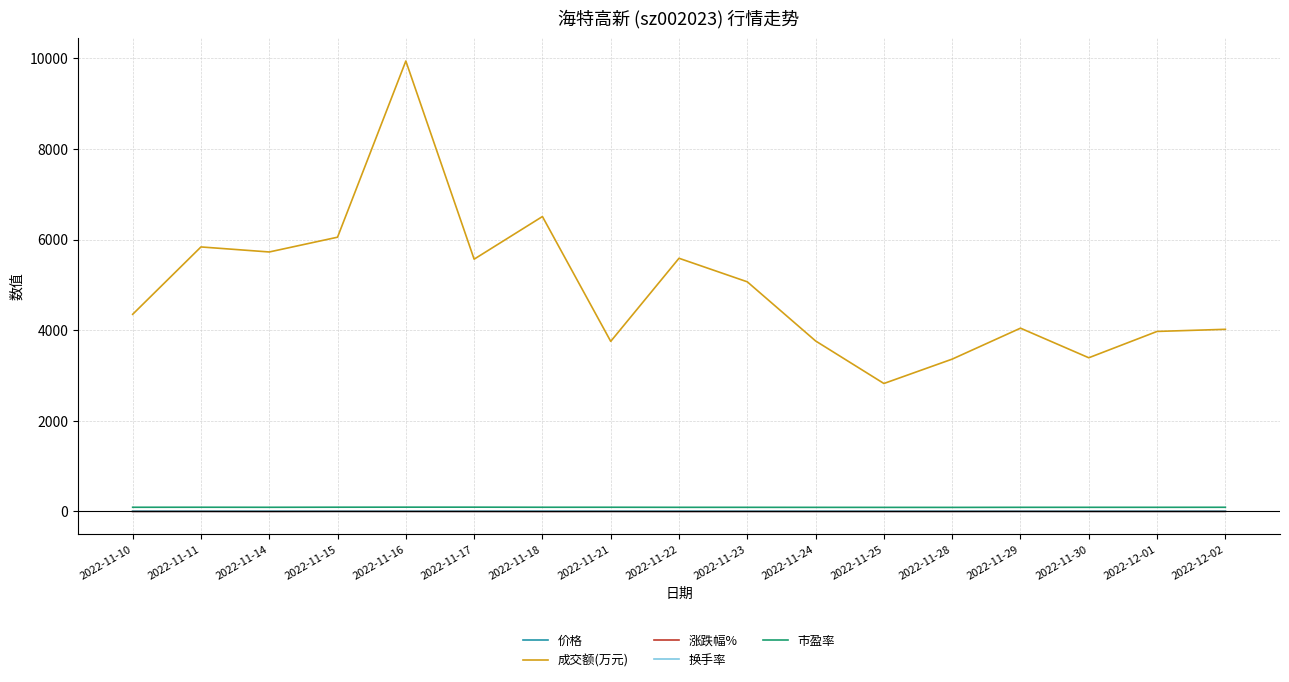

Which category has the highest value across all series?

2022-11-16